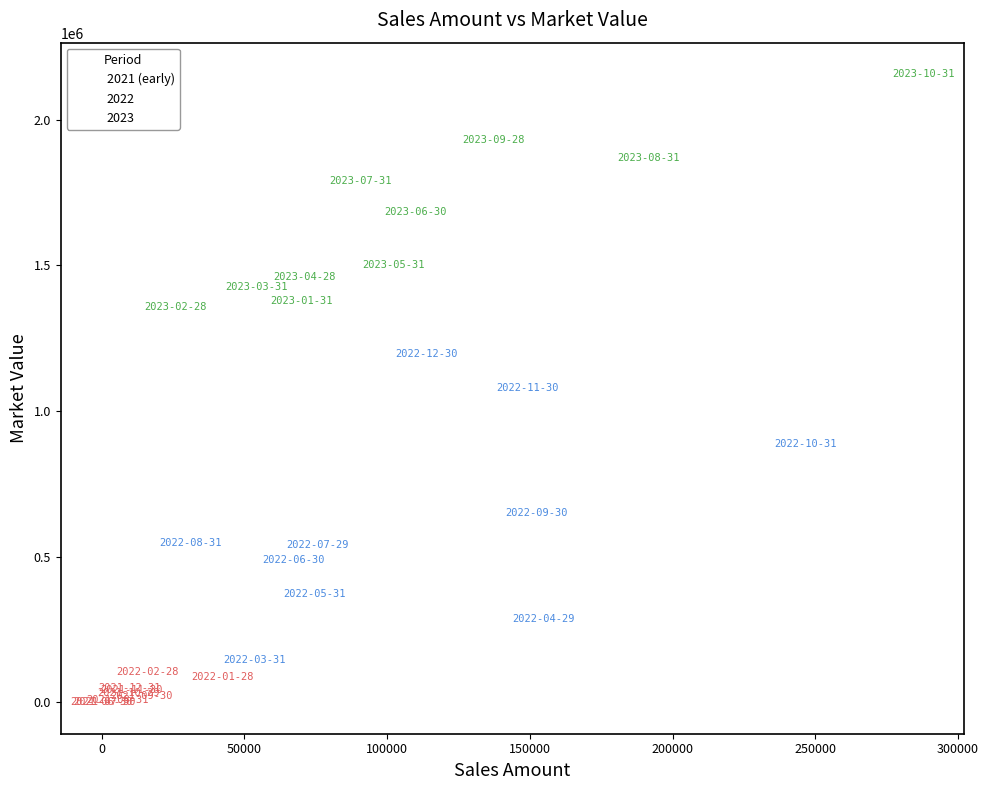

Which series contains the lowest Y value?

2021 (early)